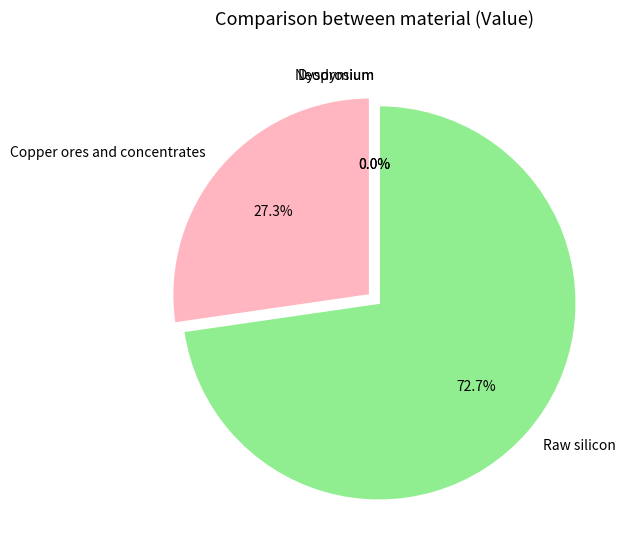

Which category has the biggest portion of the pie?

Raw silicon